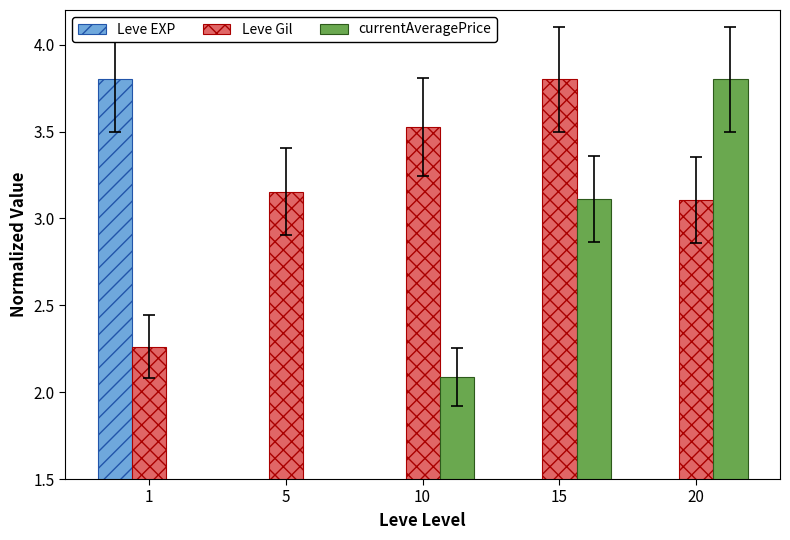

Rank the series at 10 from lowest to highest value.

Leve EXP, currentAveragePrice, Leve Gil